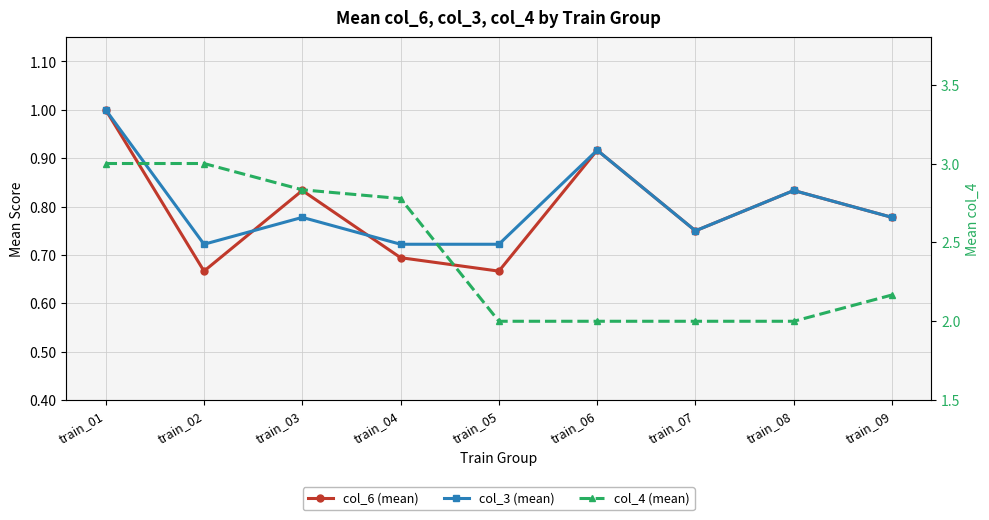

Reading right to left, what are all the values shown in this chart?

col_6 (mean): train_09=0.8	train_08=0.8	train_07=0.8	train_06=0.9	train_05=0.7	train_04=0.7	train_03=0.8	train_02=0.7	train_01=1.0
col_3 (mean): train_09=0.8	train_08=0.8	train_07=0.8	train_06=0.9	train_05=0.7	train_04=0.7	train_03=0.8	train_02=0.7	train_01=1.0
col_4 (mean): train_09=2.2	train_08=2.0	train_07=2.0	train_06=2.0	train_05=2.0	train_04=2.8	train_03=2.8	train_02=3.0	train_01=3.0